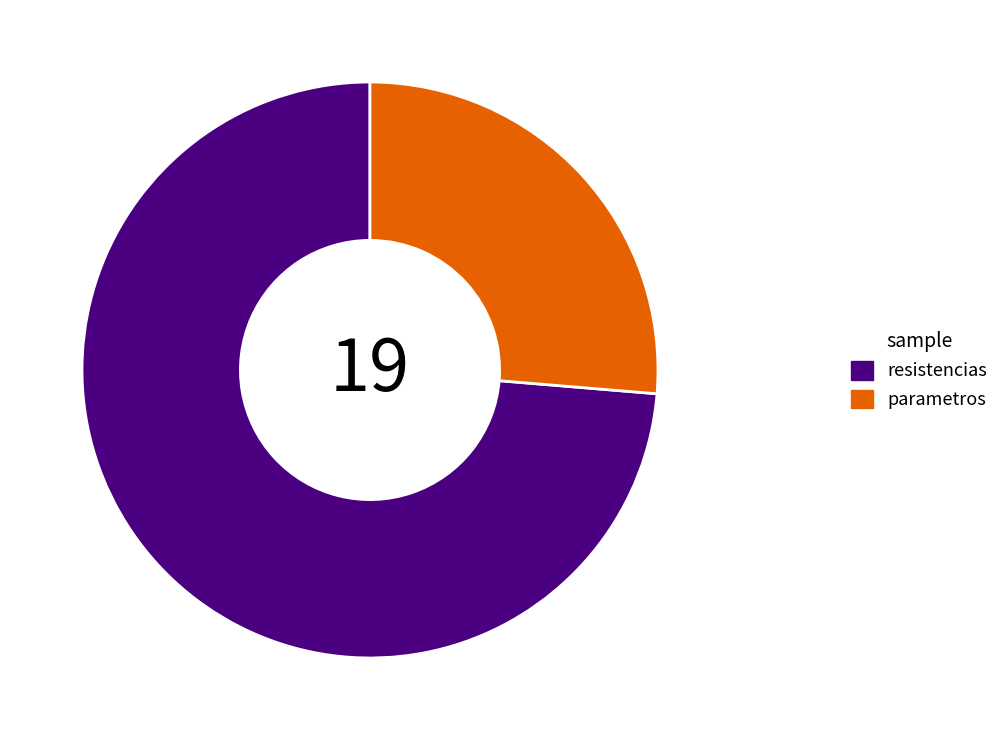

Does any single category account for the majority?

Yes